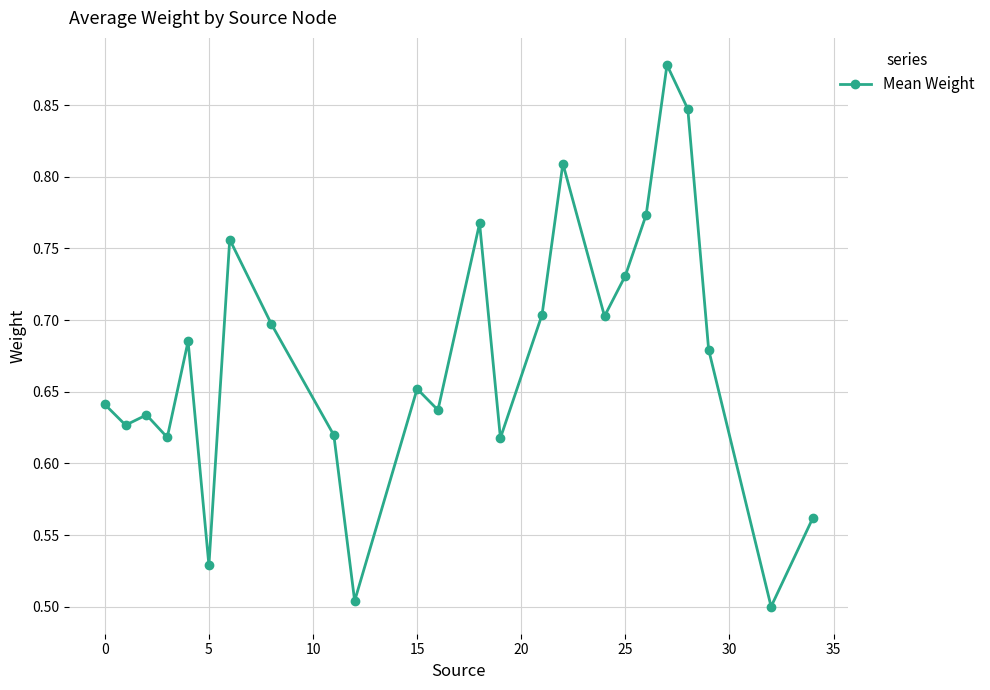

How many points are lower than both their immediate neighbors (excluding endpoints)?

8